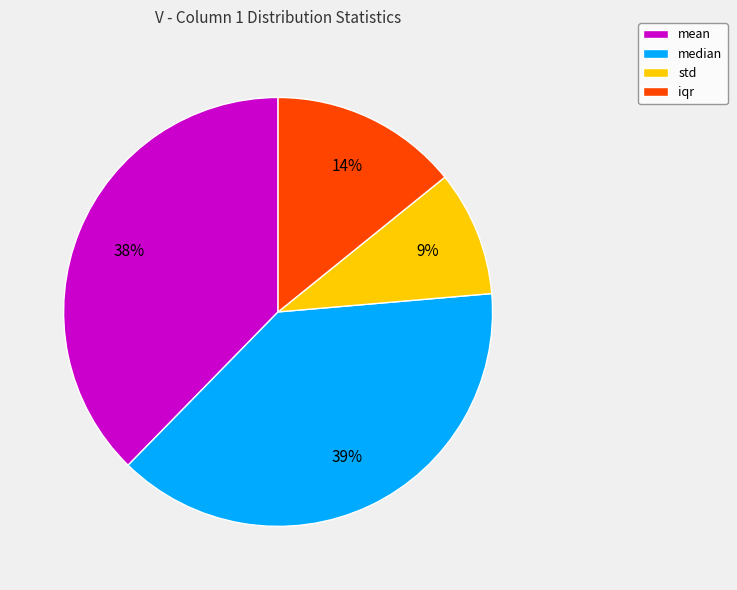

Is there any slice that represents more than half of the pie?

No